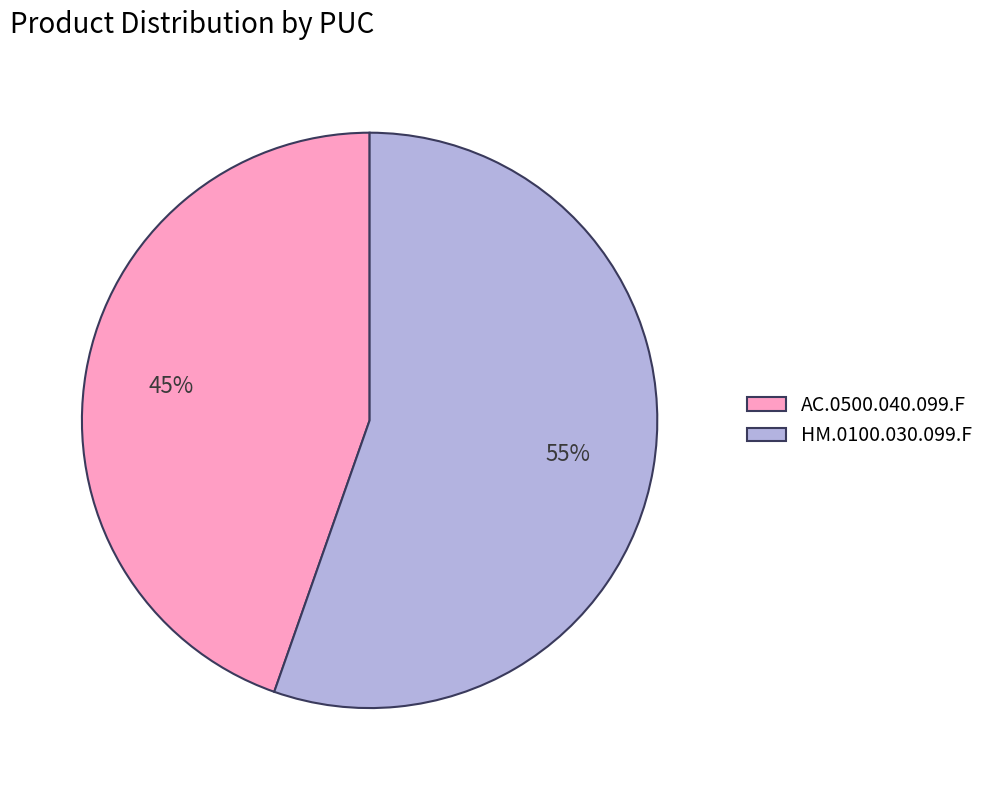

Does HM.0100.030.099.F represent more than half of the total?

Yes